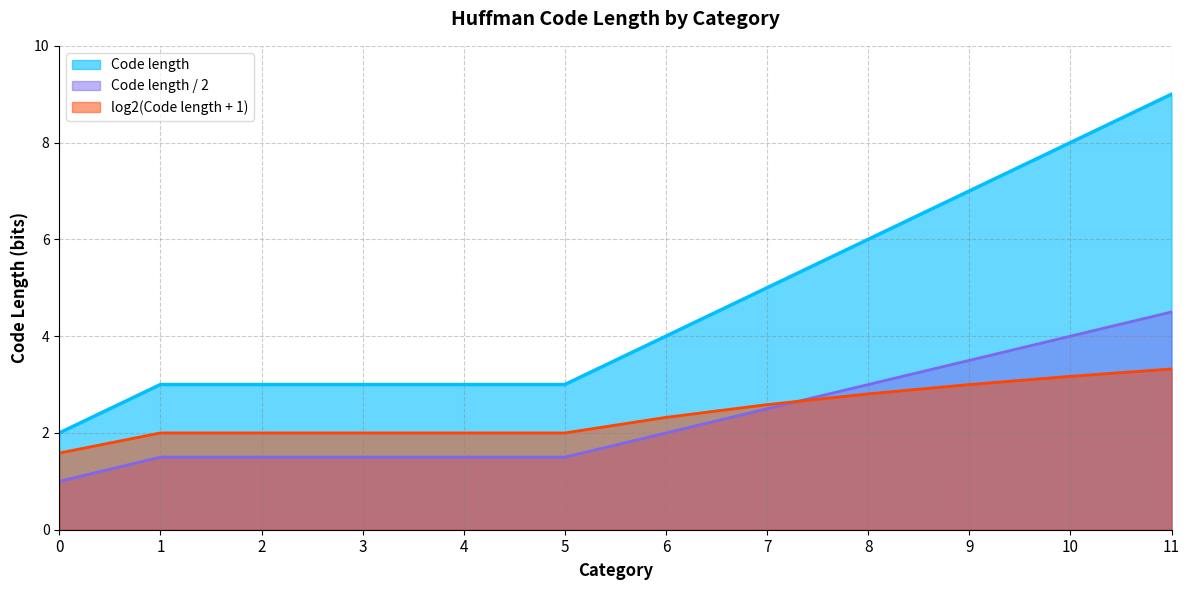

True or false: the data has more than 1 interior local peaks.

False